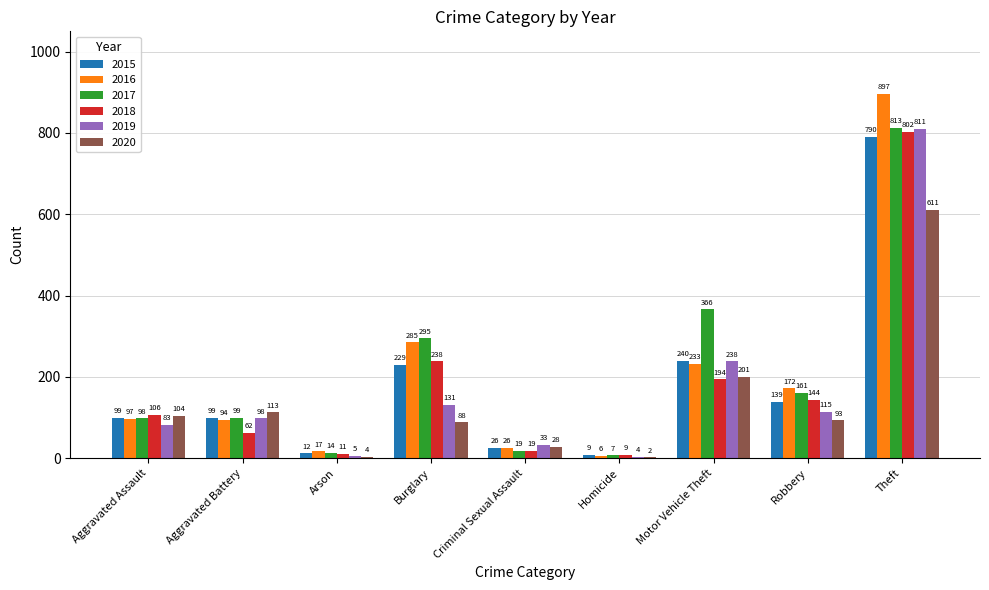

Between Aggravated Assault and Criminal Sexual Assault, which series saw the biggest shift?

2018